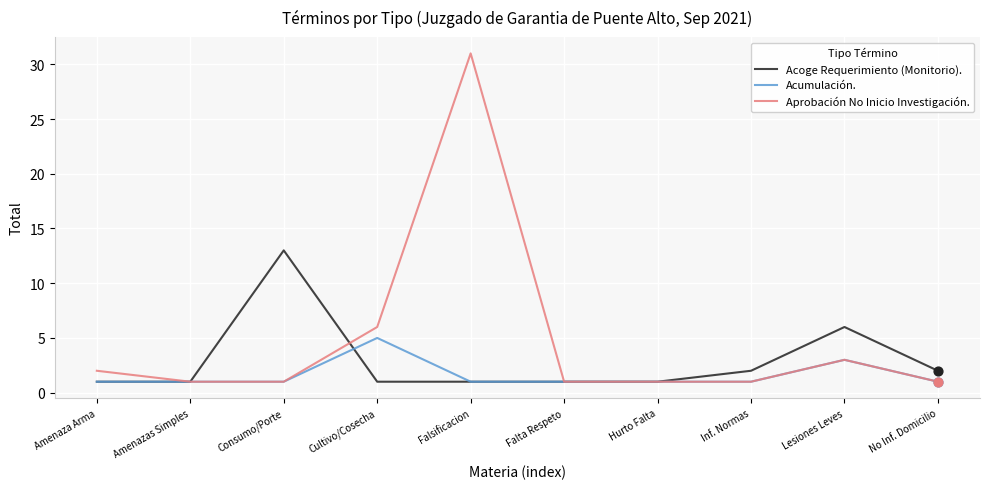

Which series has the widest spread of values?

Aprobación No Inicio Investigación.